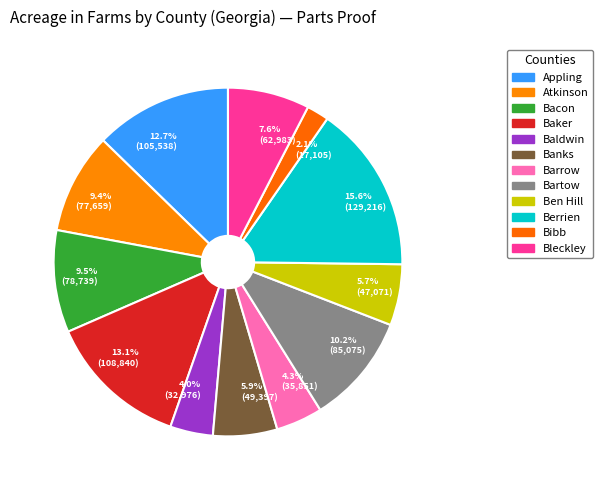

How many slices are in this pie chart?

12